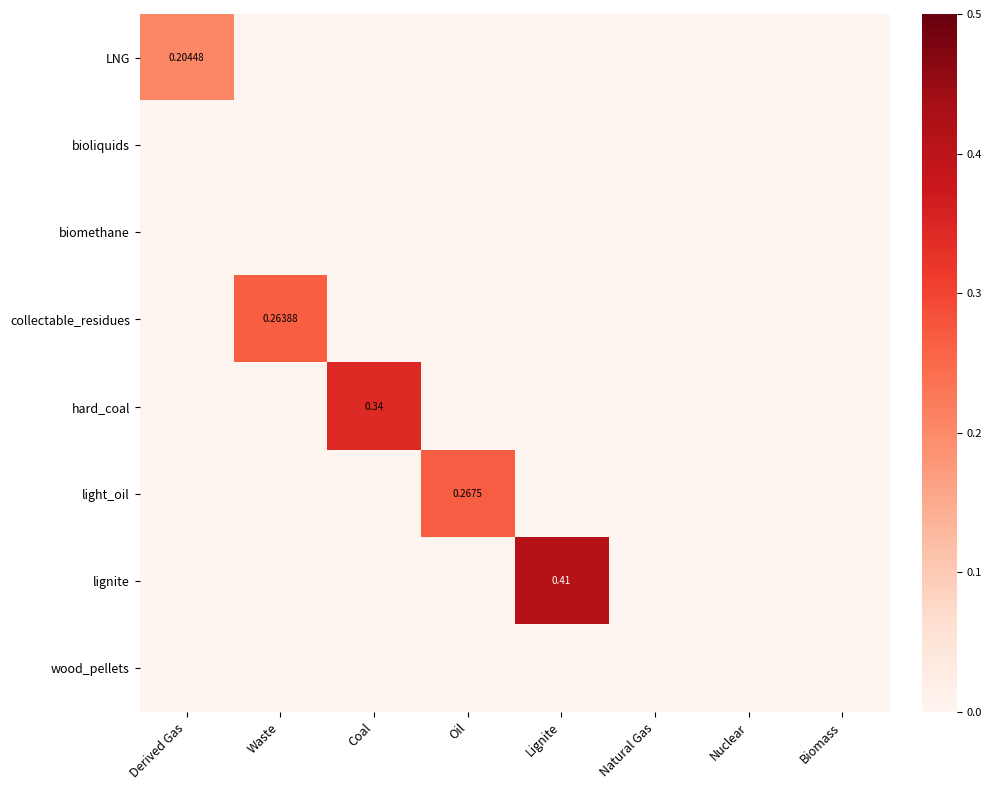

Which series has the largest total across all categories?

lignite